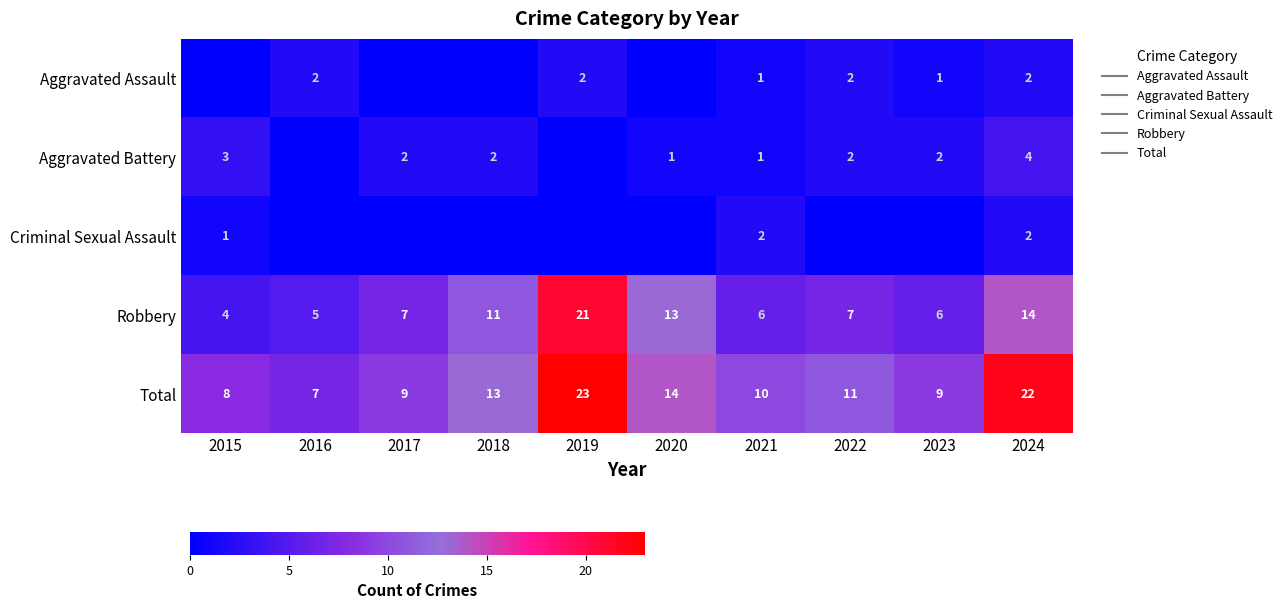

Between 2023 and 2017, which is larger?

2023